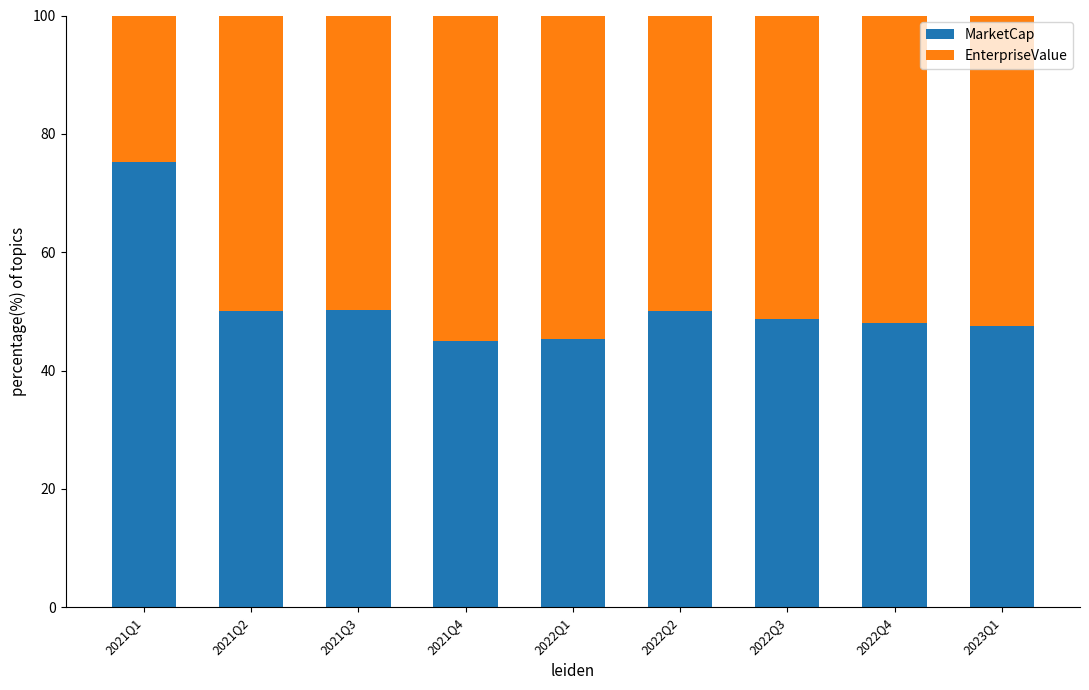

Count the number of categories in the chart.

9